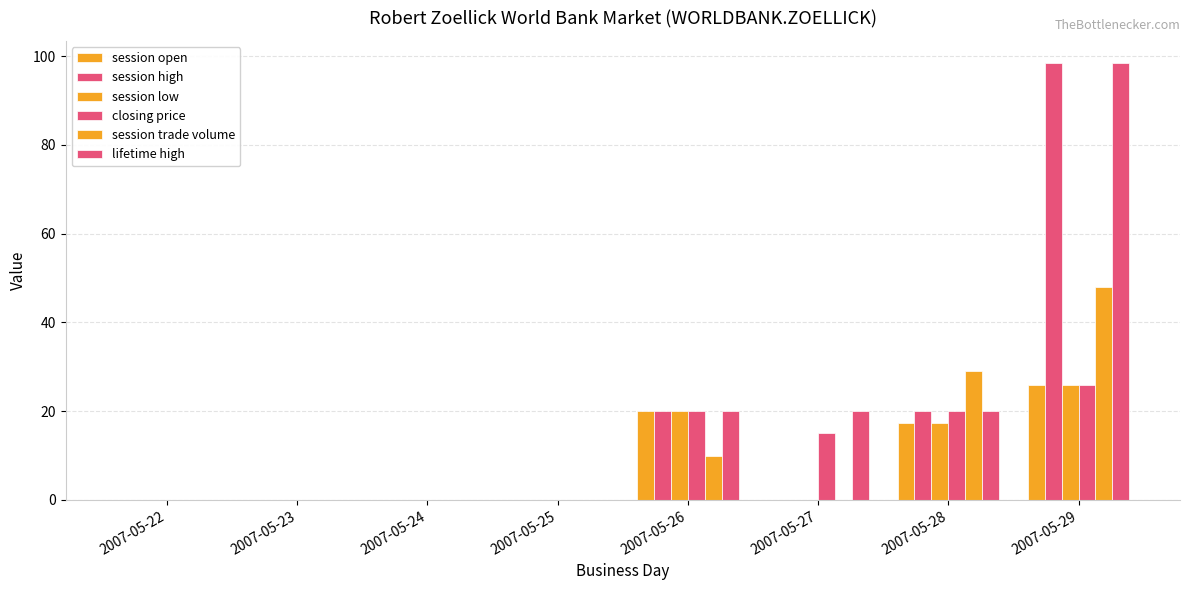

Does the chart contain stacked bars?

No